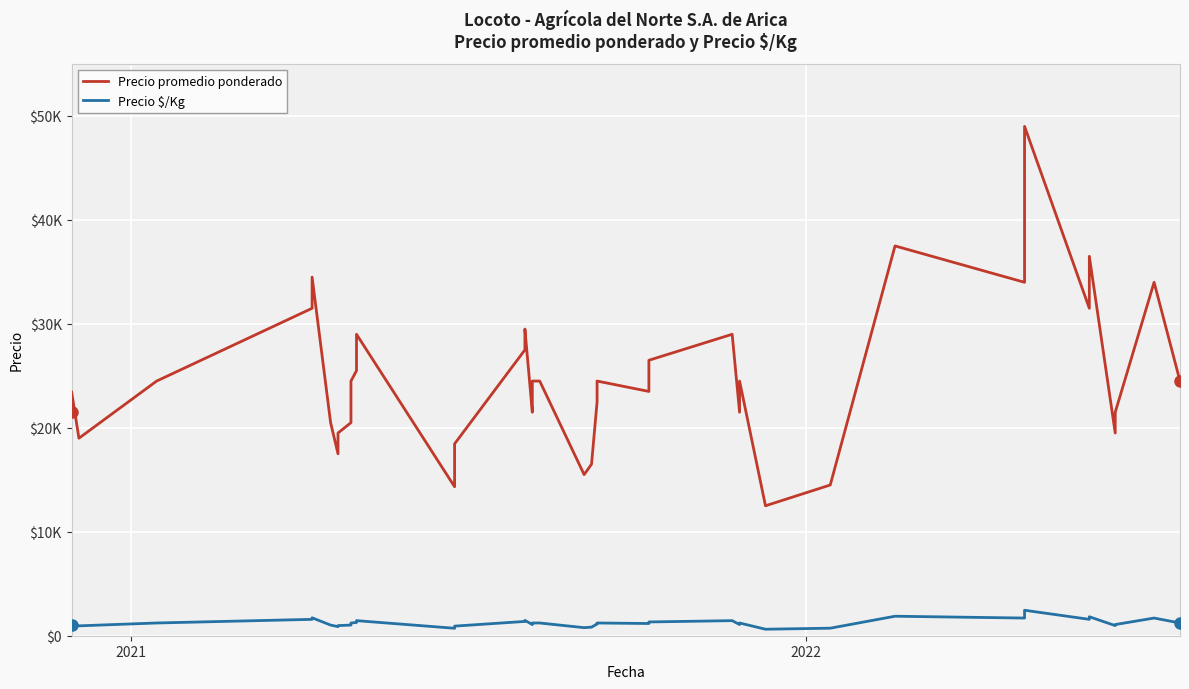

True or false: Precio $/Kg has a value of 2158 at 39.

False